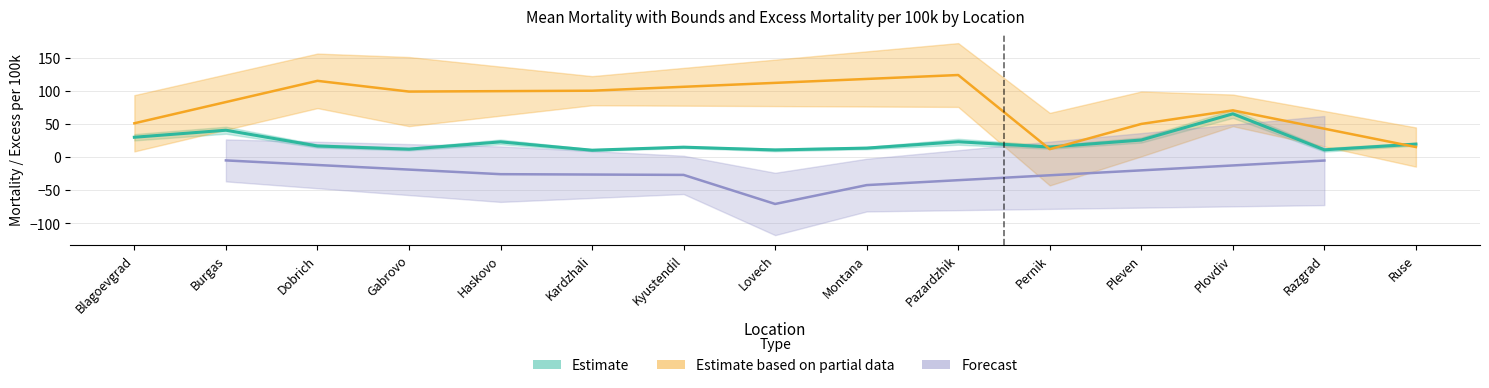

At which category is the sum across all series the highest?

Plovdiv